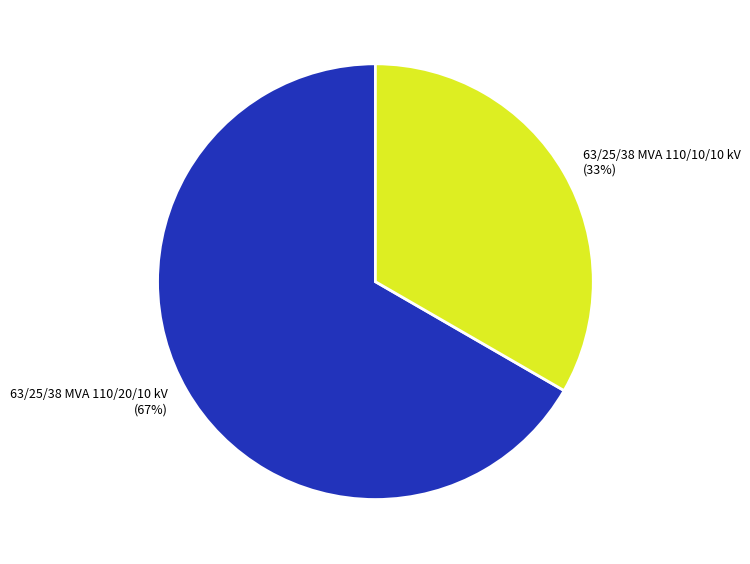

Do 63/25/38 MVA 110/10/10 kV and 63/25/38 MVA 110/20/10 kV together represent more than half of the pie?

Yes